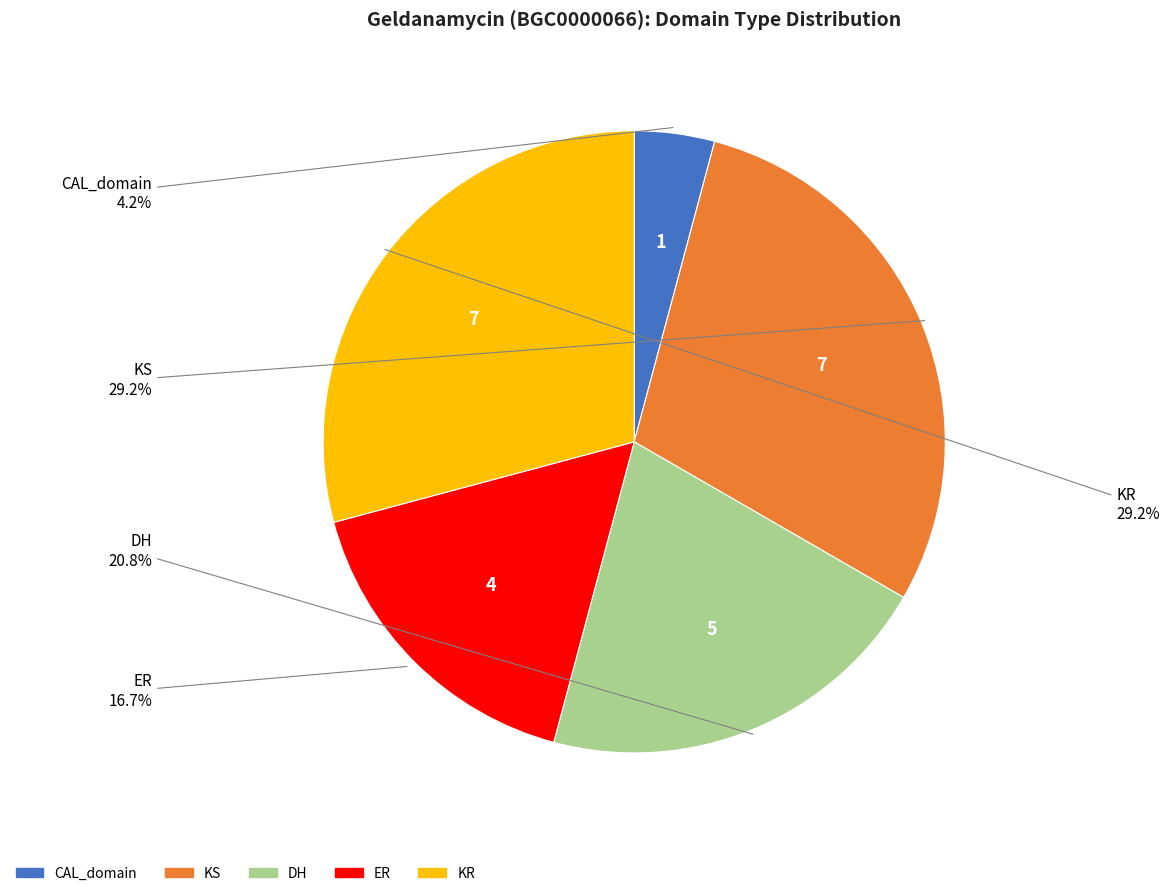

Which category has the smallest portion of the pie?

CAL_domain